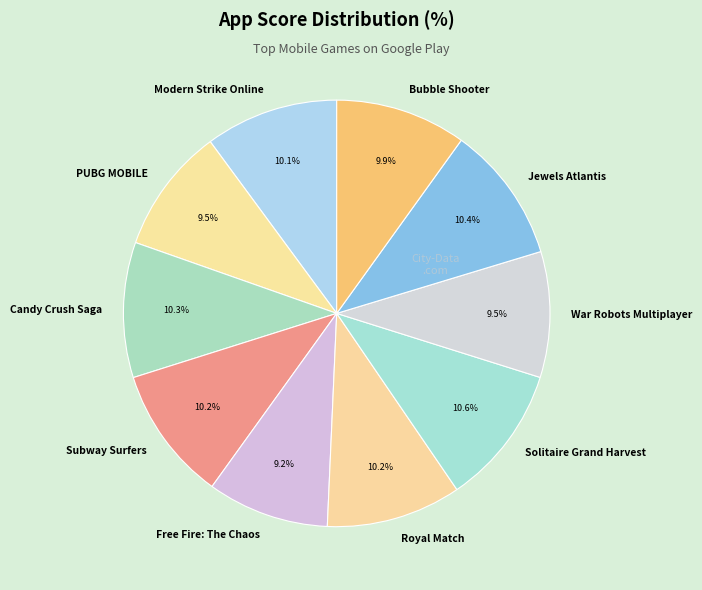

Is Free Fire: The Chaos the majority of the pie?

No